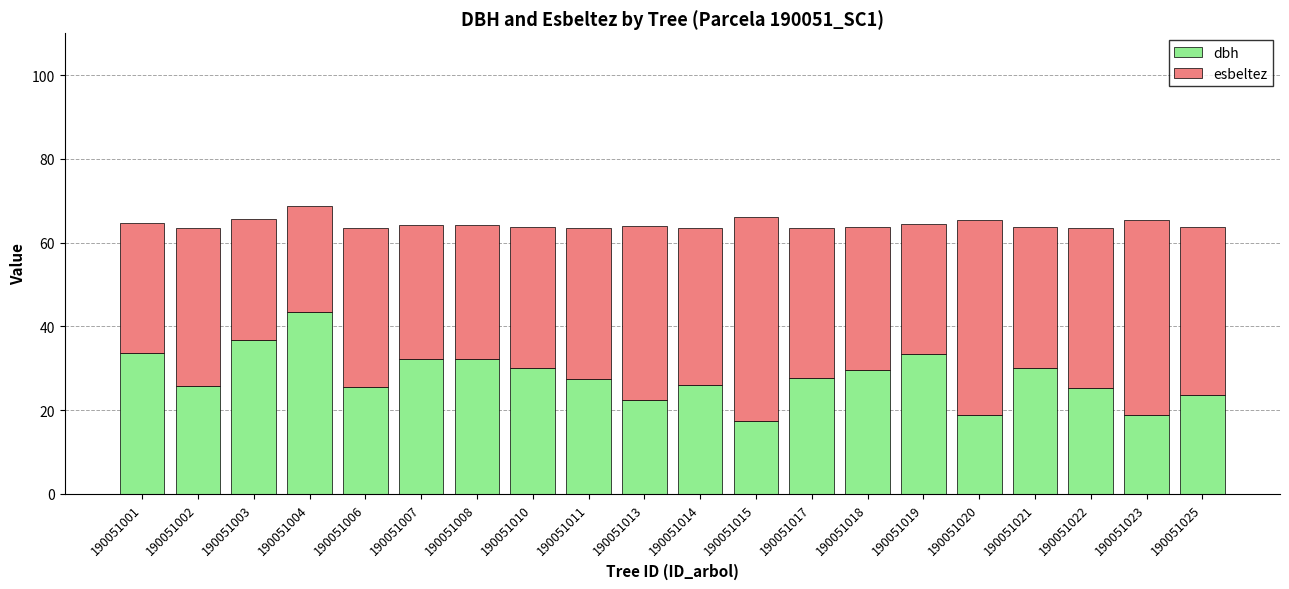

What value does the dbh series have at 190051004?

43.5